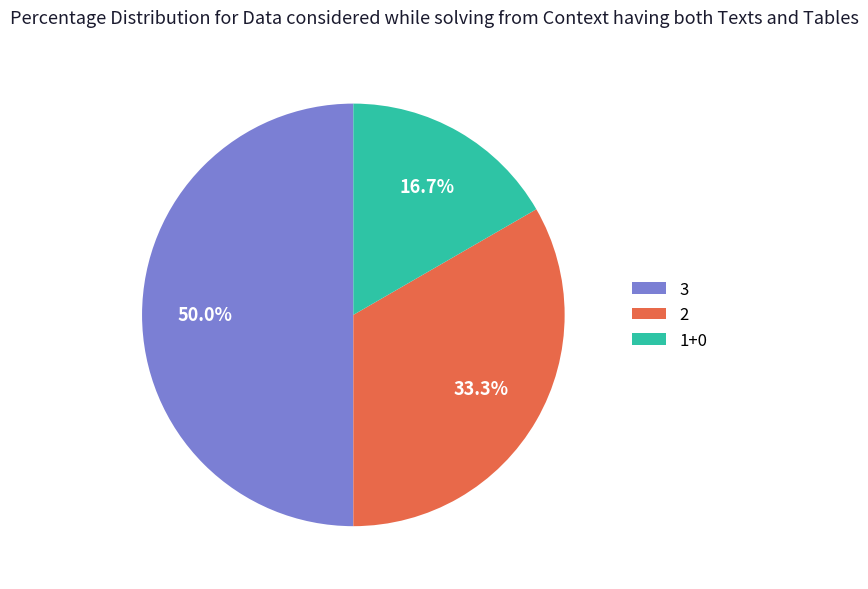

To the nearest percent, what is the average slice percentage?

33%